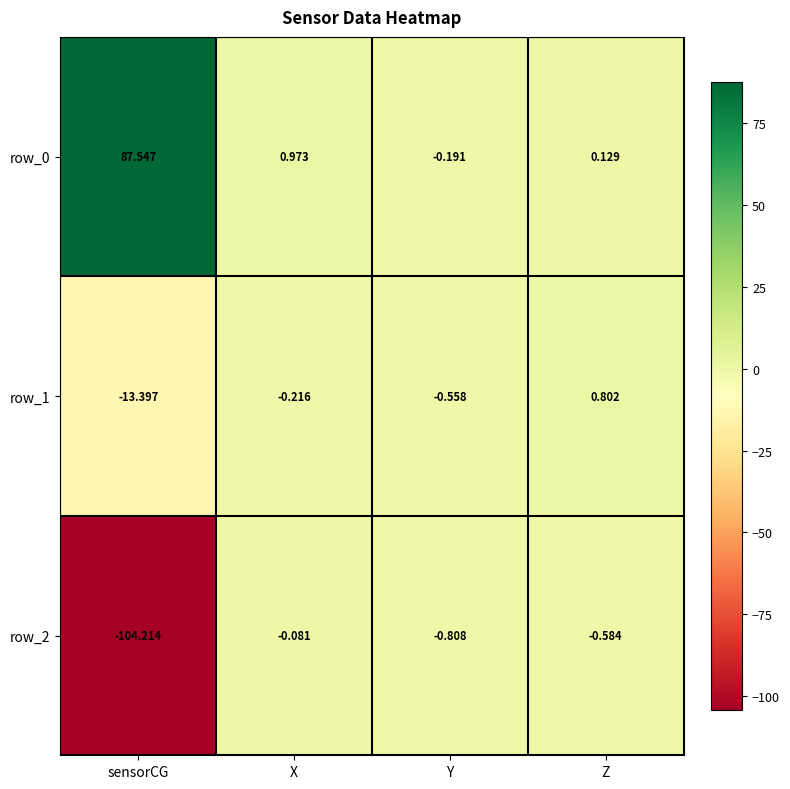

The value of row_0 at sensorCG is 46.1. True or false?

False